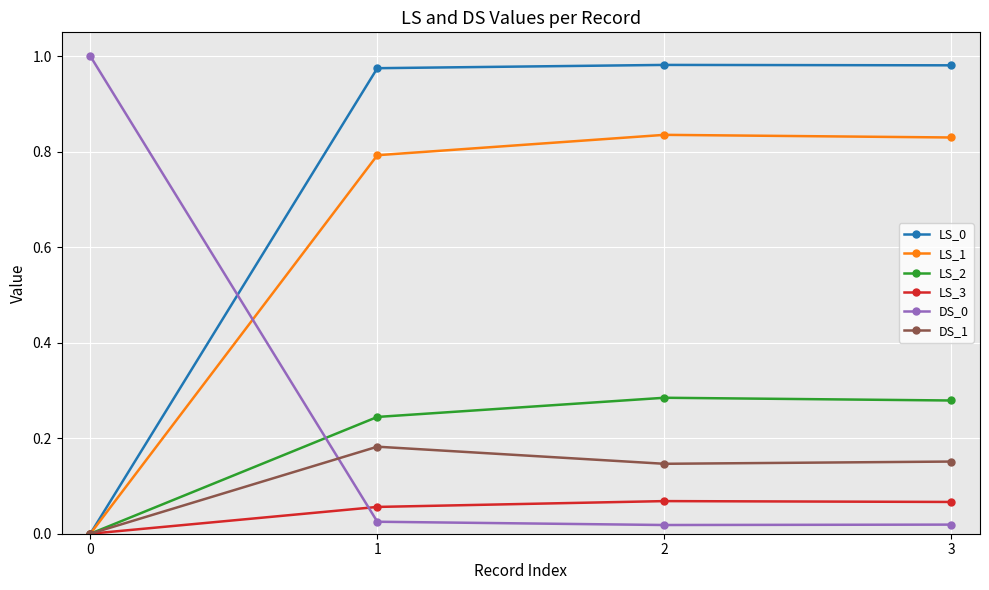

How many values in the LS_2 series exceed 0?

3